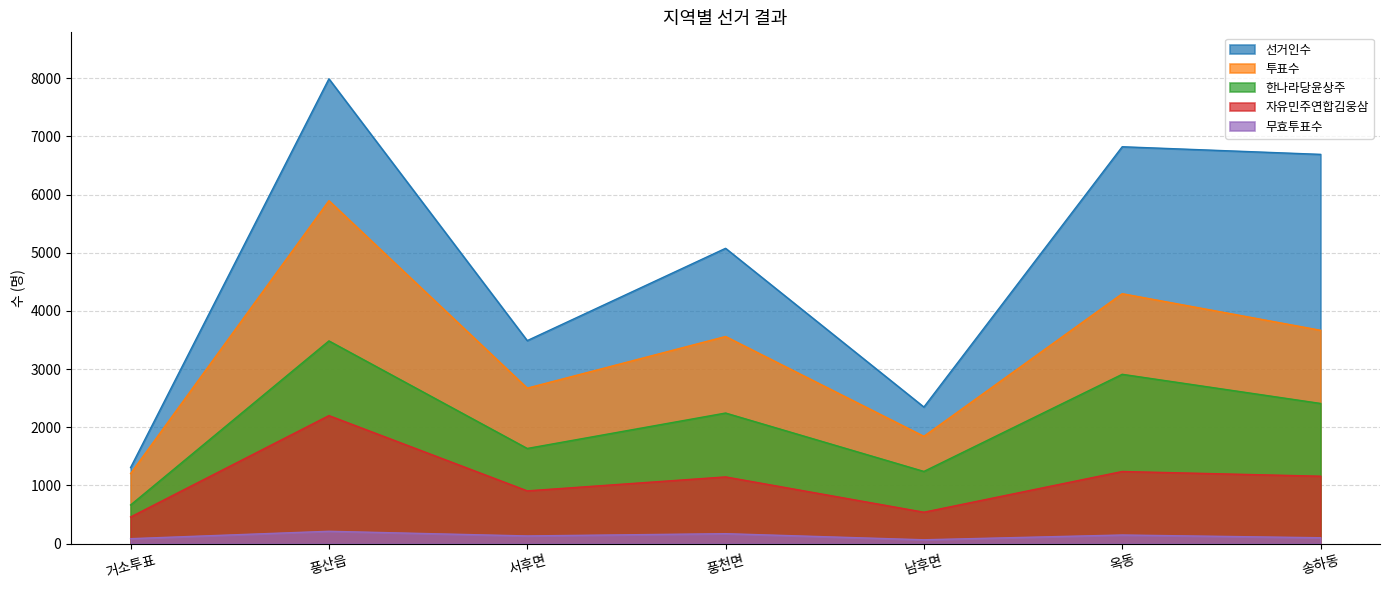

In 무효투표수, how many points are higher than both neighbors (excluding endpoints)?

3